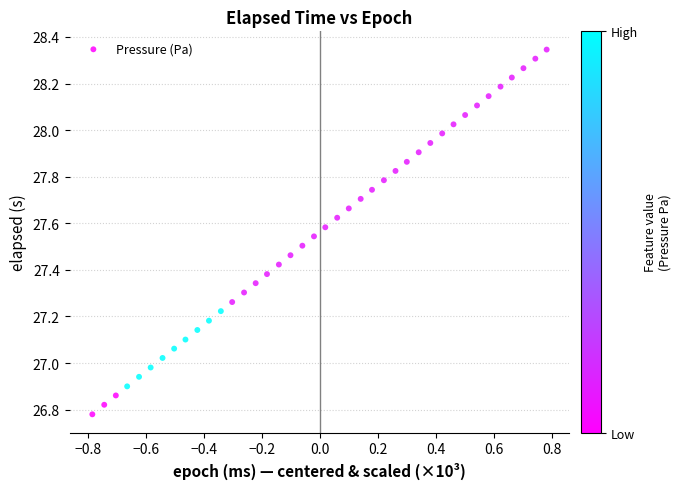

What is the range of Y values (max minus min)?

1.6